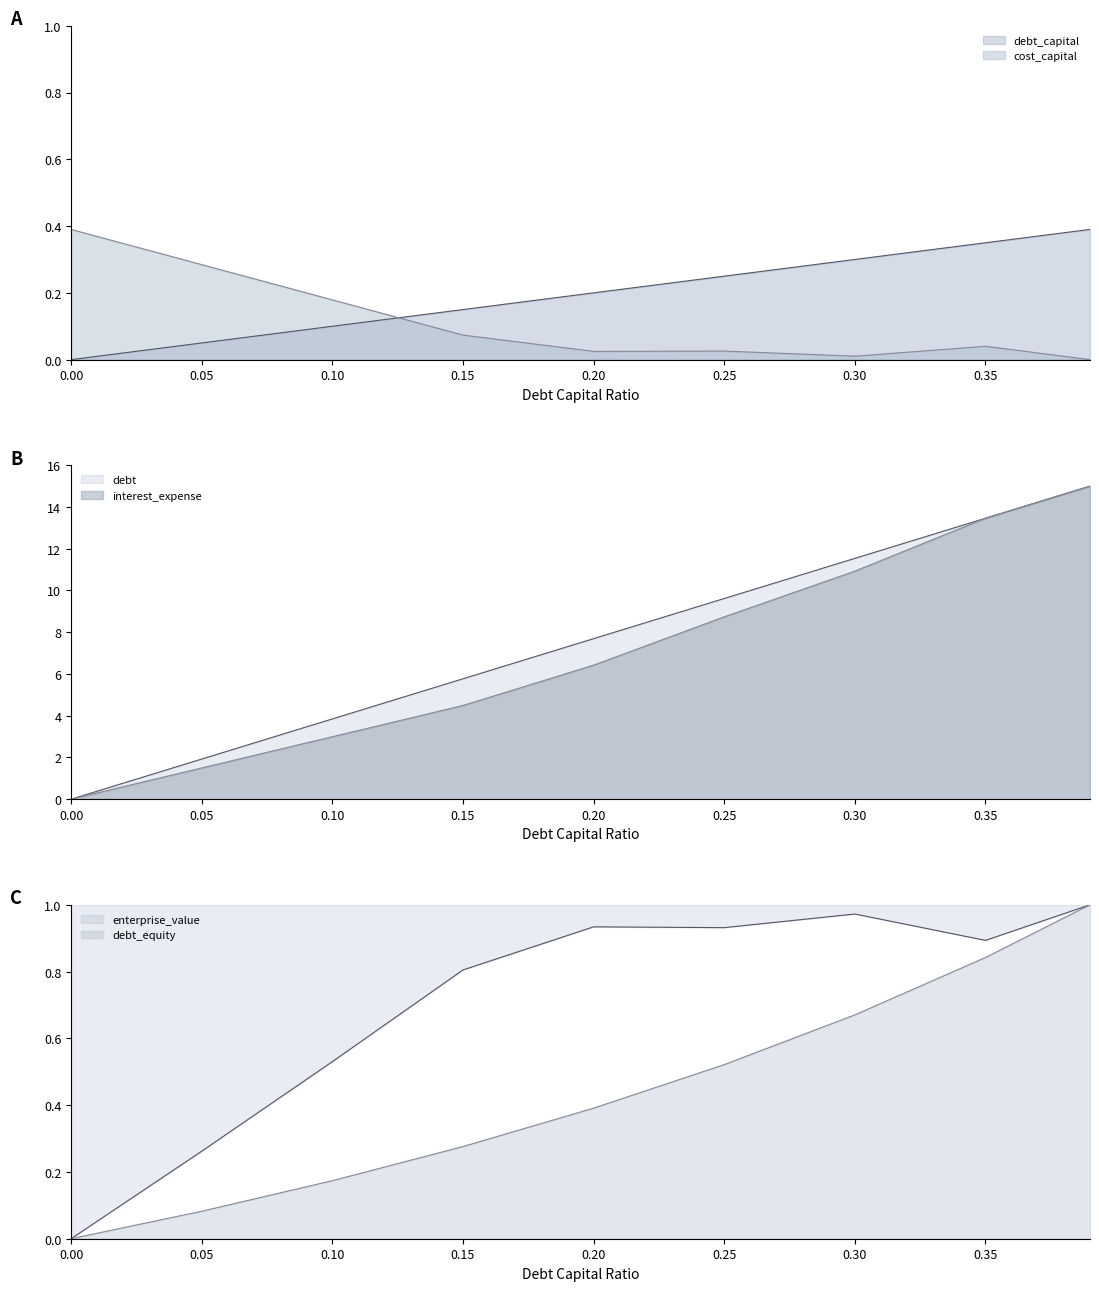

What is the difference between the interest_expense values at 0.2 and 0.35?

7.0